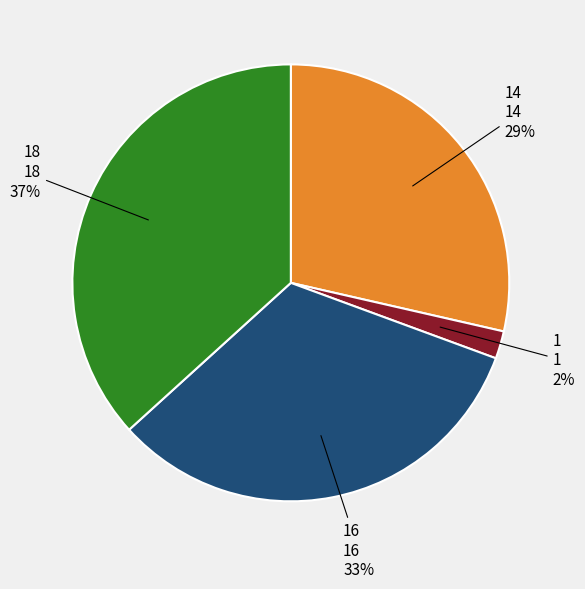

Rank the categories by value from highest to lowest.

18, 16, 14, 1